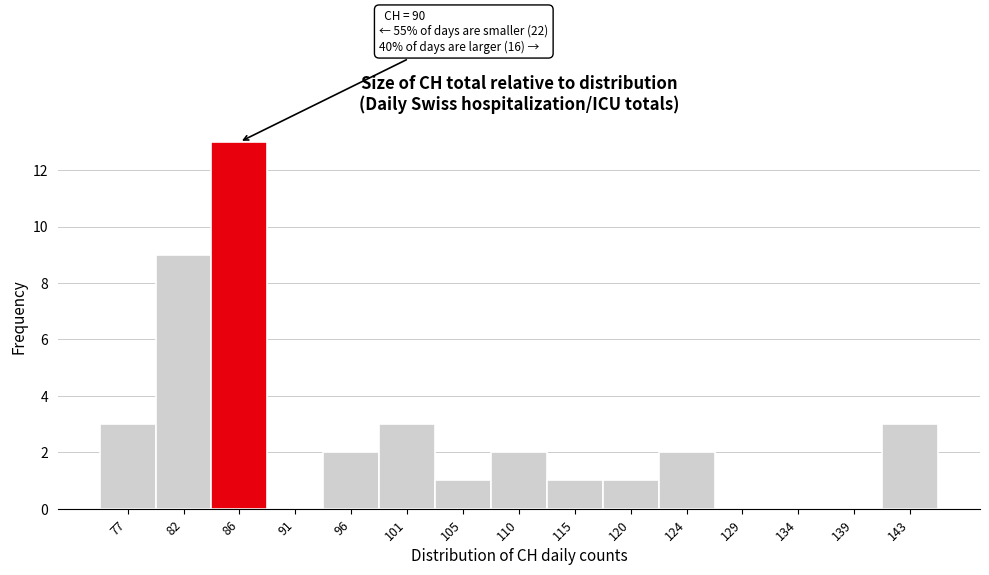

Reading left to right, what are all the values shown in this chart?

77=3	82=9	86=13	91=0	96=2	101=3	105=1	110=2	115=1	120=1	124=2	129=0	134=0	139=0	143=3